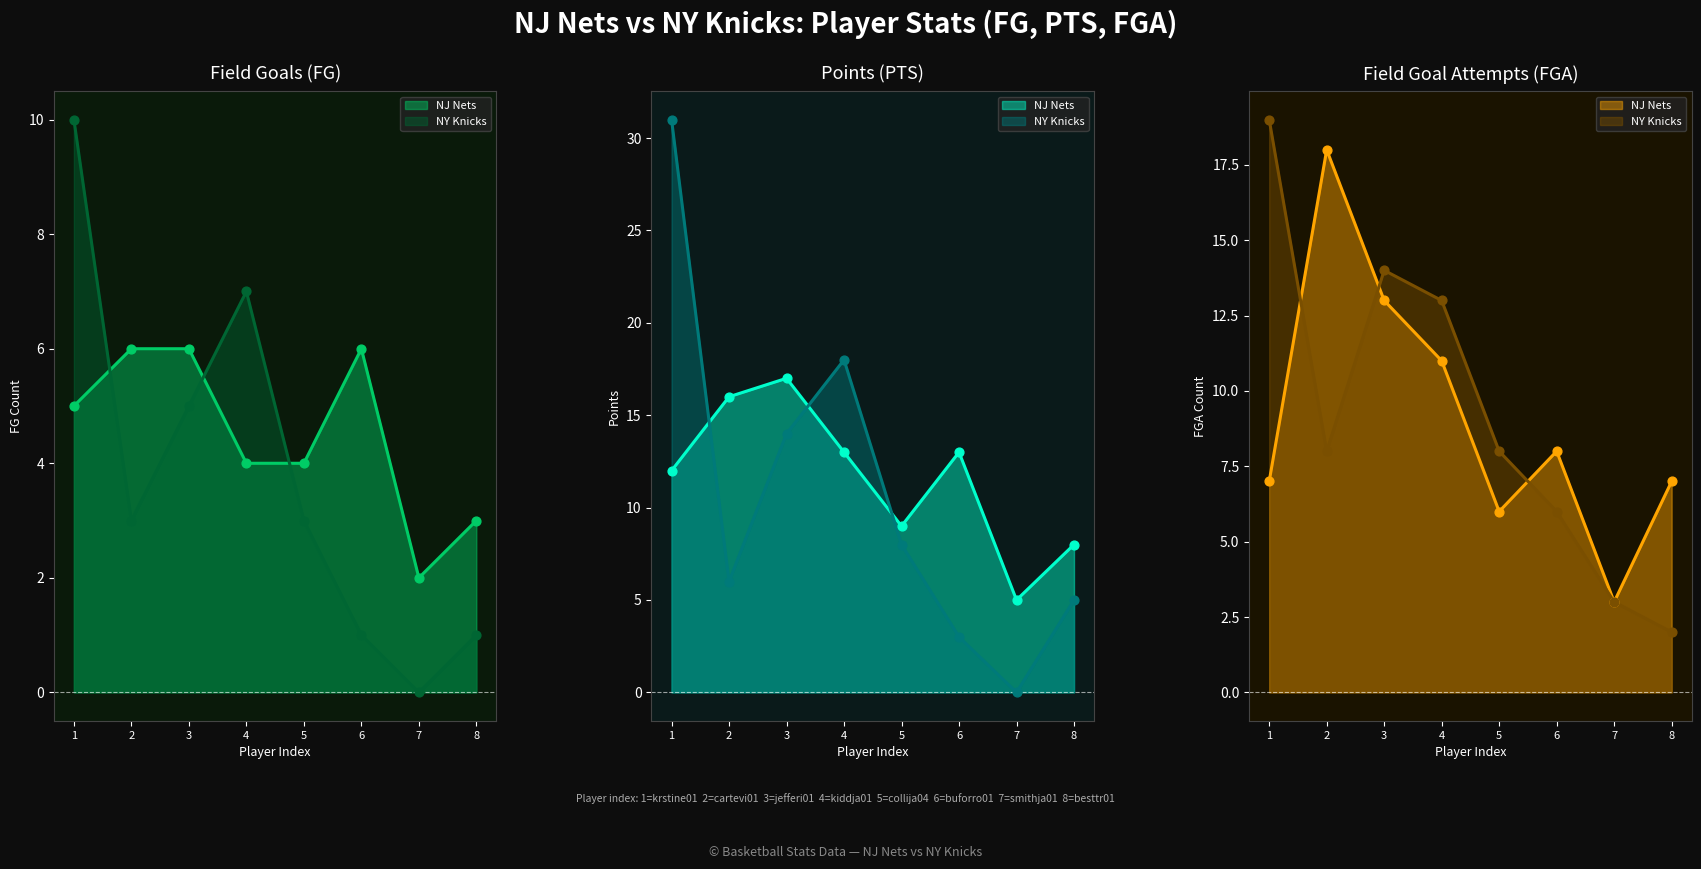

Which series has the largest total across all categories?

PTS (NJ Nets)